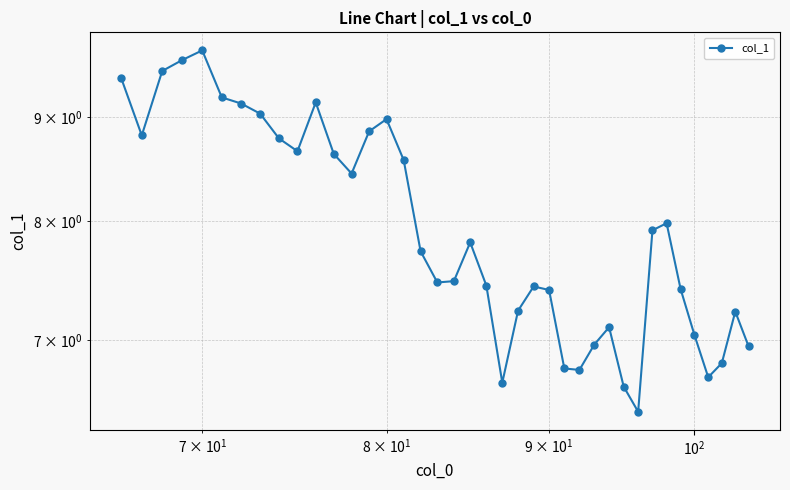

What is the greatest value displayed?

9.7